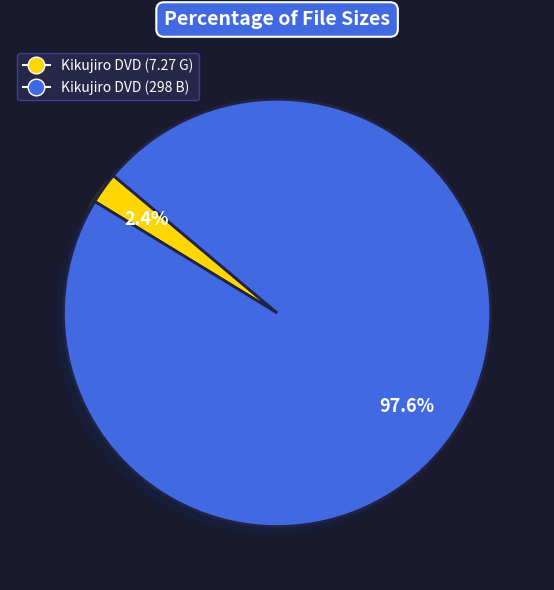

Count the number of slices in the pie.

2